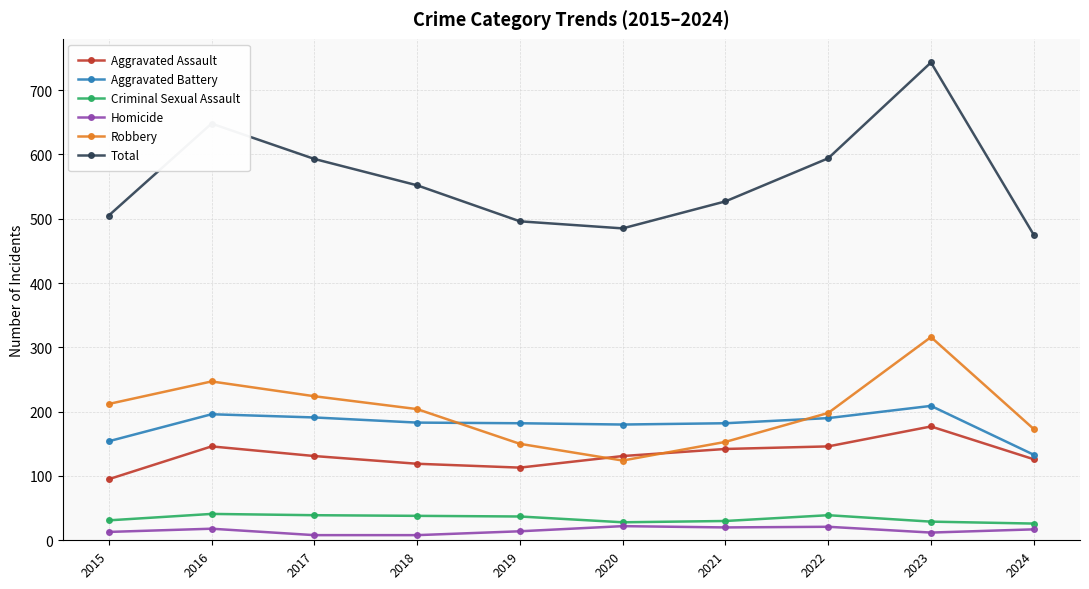

What is the smallest value displayed?

8